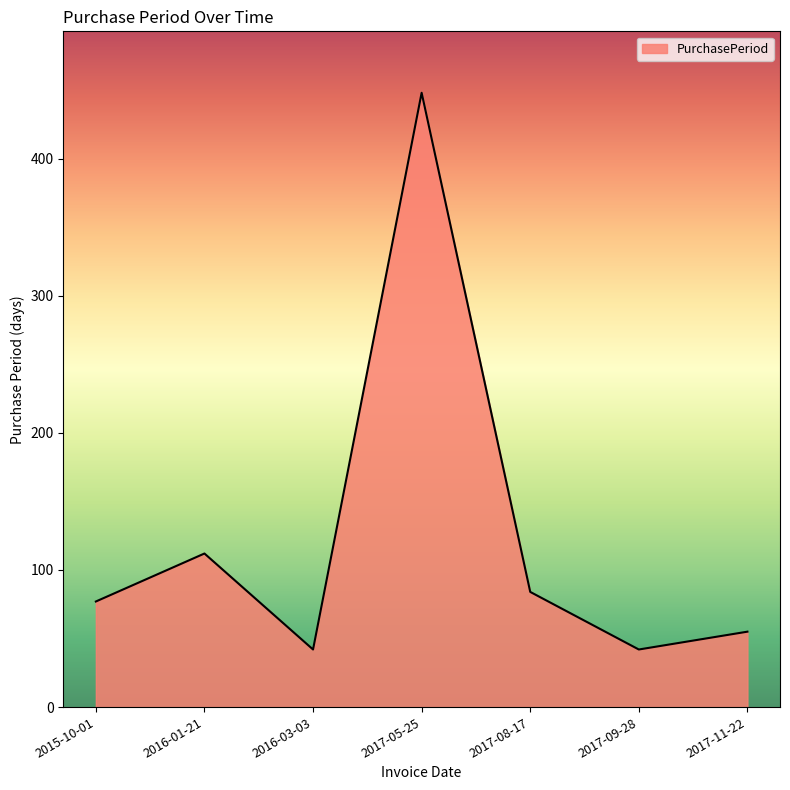

True or false: the data shows 77 at 2015-10-01.

True